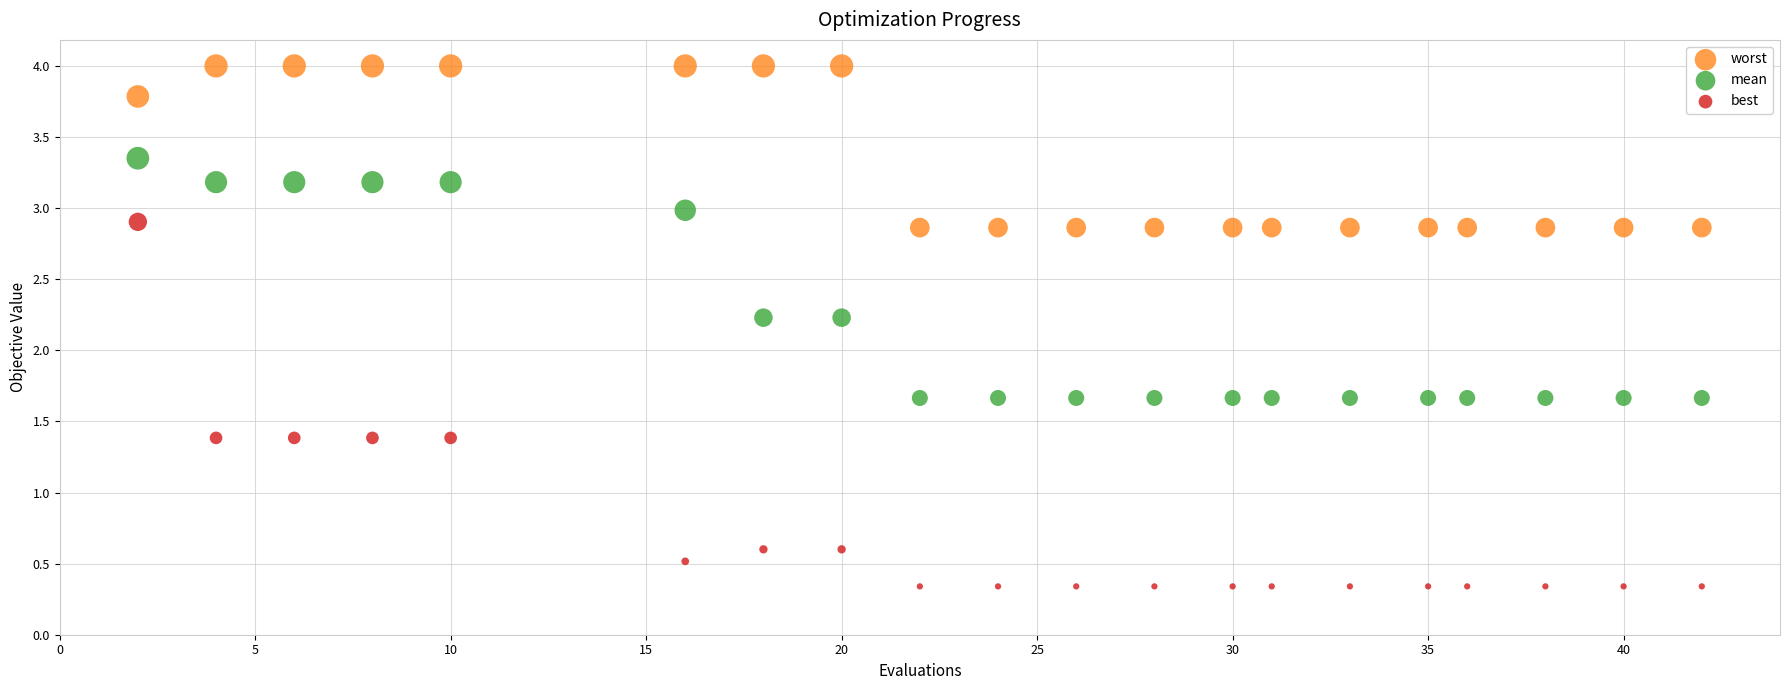

Which series contains the highest Y value?

worst